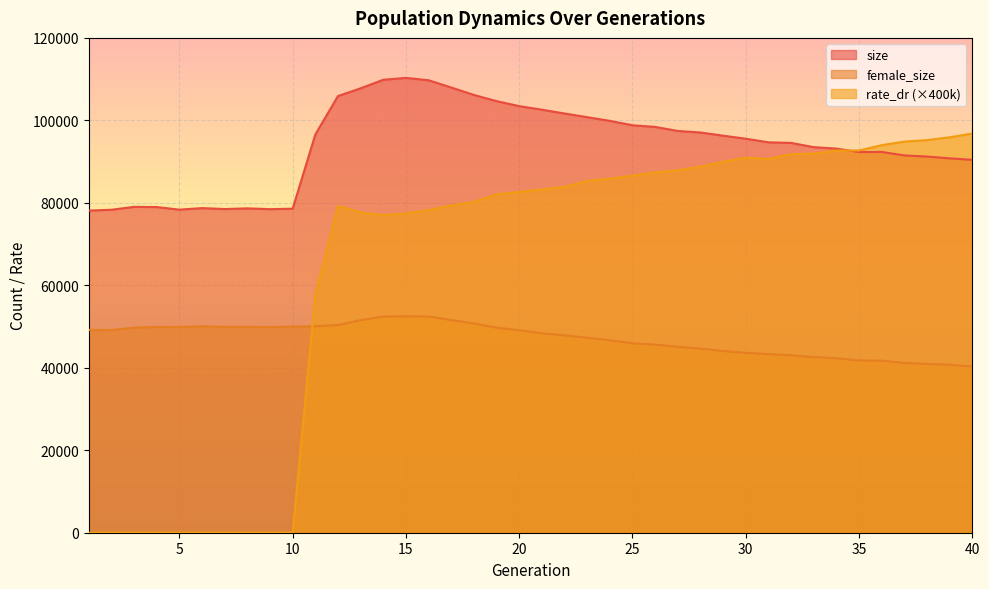

Reading left to right, extract all data points from this chart.

size: 1=78119.0	2=78323.0	3=79027.0	4=78978.0	5=78348.0	6=78723.0	7=78492.0	8=78661.0	9=78465.0	10=78581.0	11=96583.0	12=105897.0	13=107775.0	14=109848.0	15=110296.0	16=109725.0	17=107968.0	18=106161.0	19=104666.0	20=103449.0	21=102585.0	22=101665.0	23=100771.0	24=99885.0	25=98808.0	26=98413.0	27=97428.0	28=97056.0	29=96287.0	30=95552.0	31=94677.0	32=94537.0	33=93503.0	34=93155.0	35=92317.0	36=92337.0	37=91497.0	38=91222.0	39=90788.0	40=90426.0
female_size: 1=49202.0	2=49147.0	3=49739.0	4=49928.0	5=49889.0	6=50075.0	7=49915.0	8=49933.0	9=49883.0	10=49983.0	11=50078.0	12=50369.0	13=51560.0	14=52419.0	15=52505.0	16=52424.0	17=51580.0	18=50758.0	19=49722.0	20=49124.0	21=48372.0	22=47868.0	23=47285.0	24=46682.0	25=45931.0	26=45609.0	27=45112.0	28=44645.0	29=44067.0	30=43616.0	31=43326.0	32=43022.0	33=42599.0	34=42321.0	35=41777.0	36=41724.0	37=41167.0	38=40934.0	39=40745.0	40=40291.0
rate_dr: 1=0.0	2=0.0	3=0.0	4=0.0	5=0.0	6=0.0	7=0.0	8=0.0	9=0.0	10=0.0	11=57590.4	12=79235.6	13=77666.8	14=77024.8	15=77398.0	16=78231.2	17=79380.0	18=80197.6	19=82070.8	20=82637.6	21=83242.8	22=83854.4	23=85308.0	24=85864.4	25=86603.6	26=87373.6	27=87934.0	28=88743.2	29=89979.6	30=90925.2	31=90639.6	32=91808.4	33=91963.6	34=92668.8	35=92698.4	36=93982.8	37=94857.6	38=95211.2	39=95896.0	40=96806.4